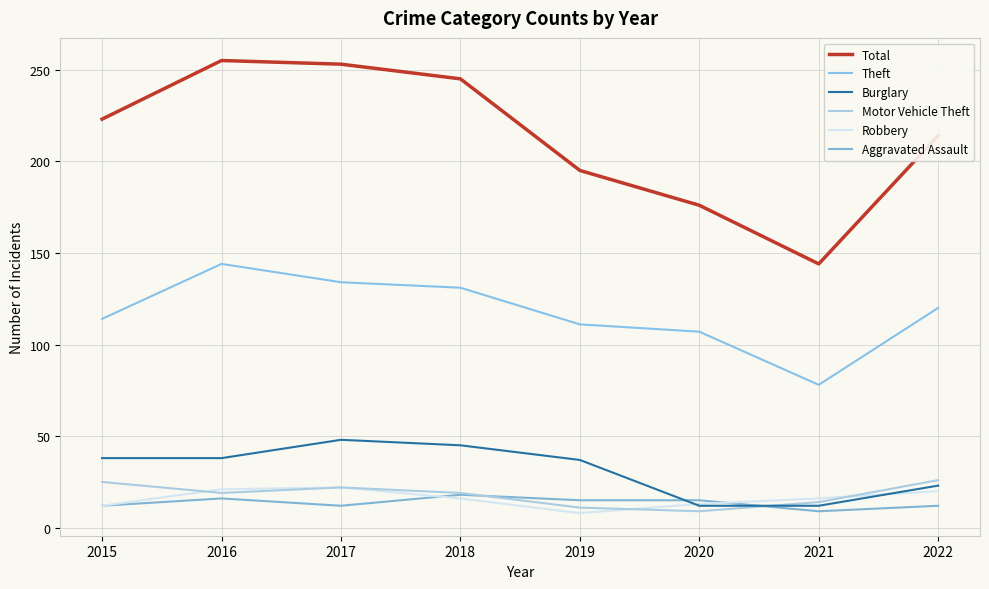

Reading left to right, list all the values displayed in this chart.

Total: 223	255	253	245	195	176	144	214
Theft: 114	144	134	131	111	107	78	120
Burglary: 38	38	48	45	37	12	12	23
Motor Vehicle Theft: 25	19	22	19	11	9	14	26
Robbery: 12	21	22	16	8	13	16	20
Aggravated Assault: 12	16	12	18	15	15	9	12